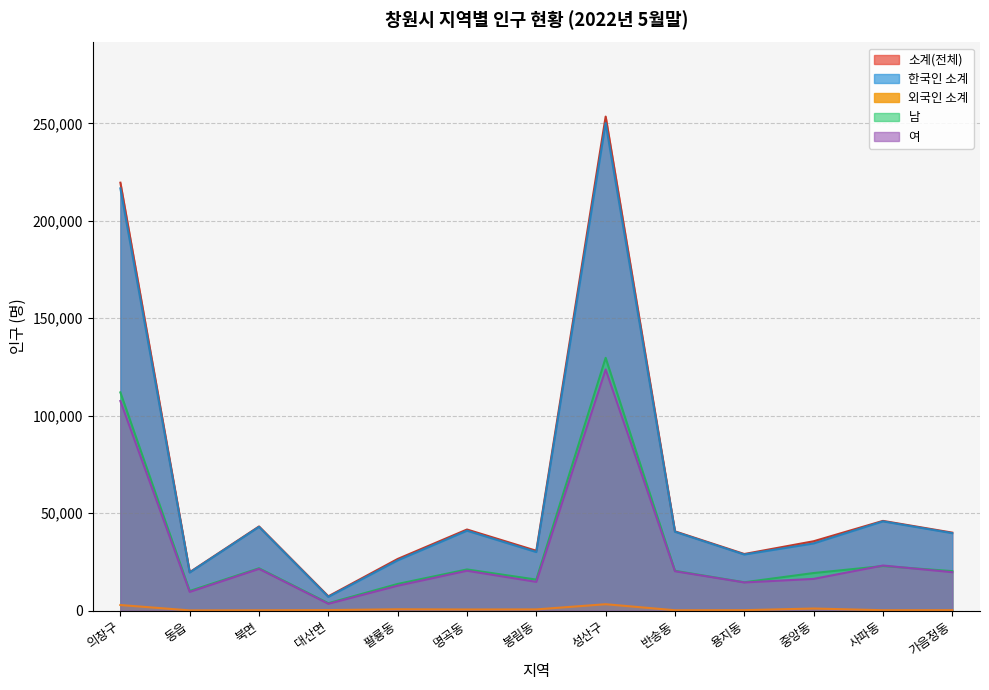

True or false: 여 and 소계(전체) intersect in this chart.

False